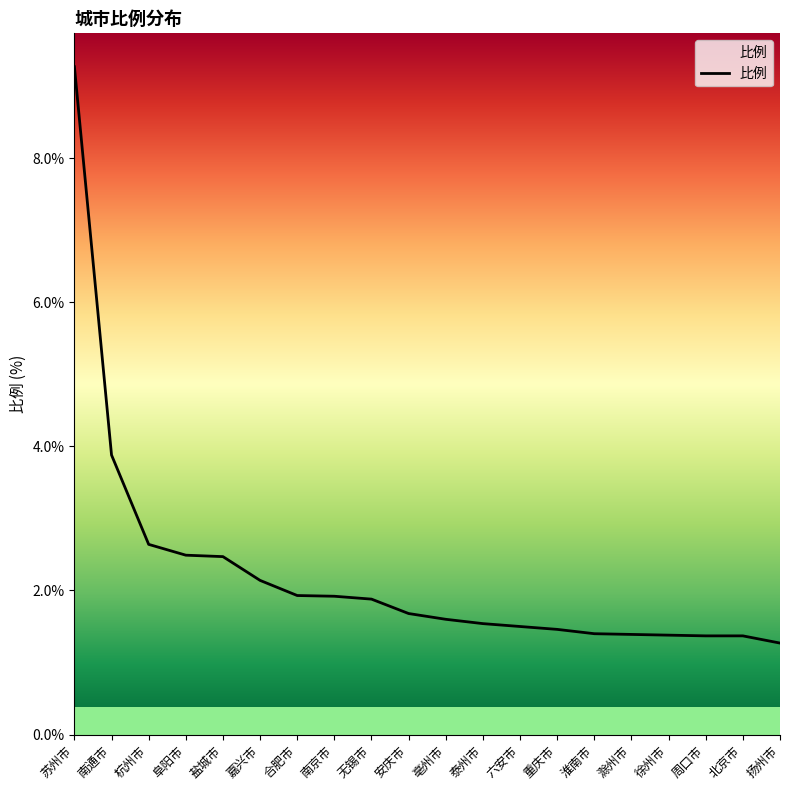

What is the change in value from 六安市 to 北京市?

-0.1